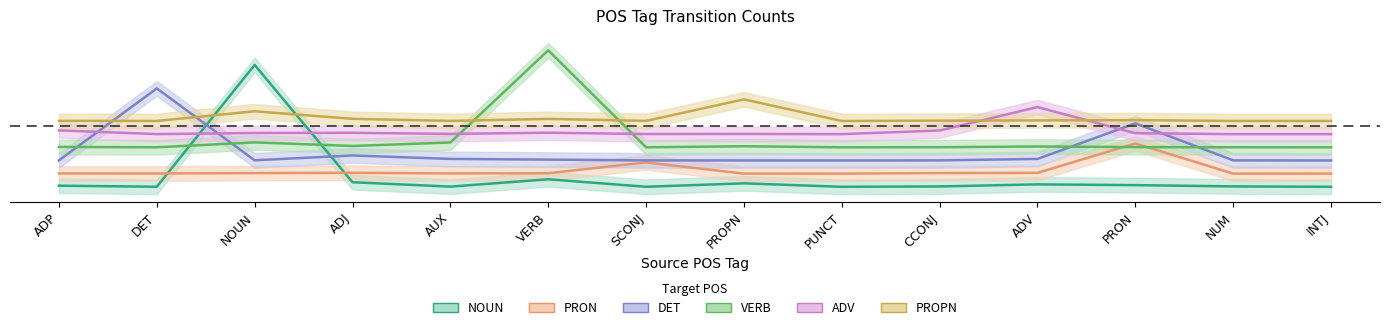

What is the label of the 12th point from the right?

NOUN